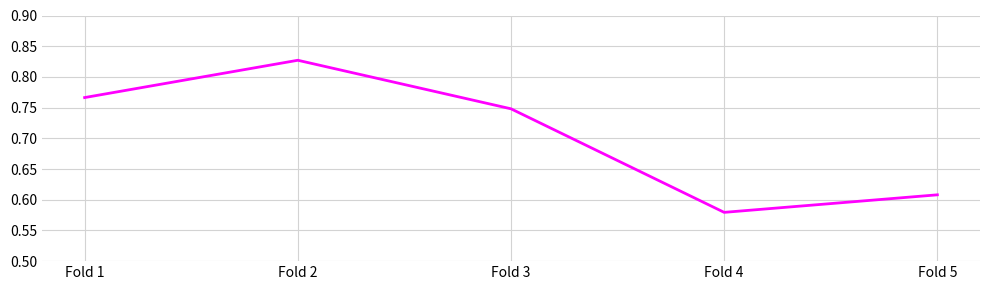

Which label corresponds to the smallest value in the chart?

Fold 4